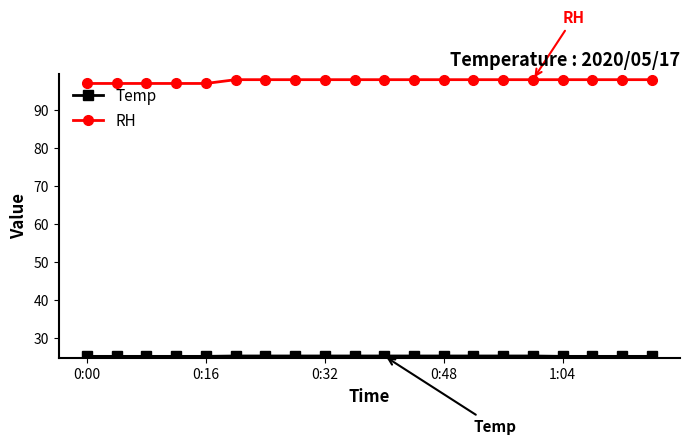

Which series has the largest total across all categories?

RH